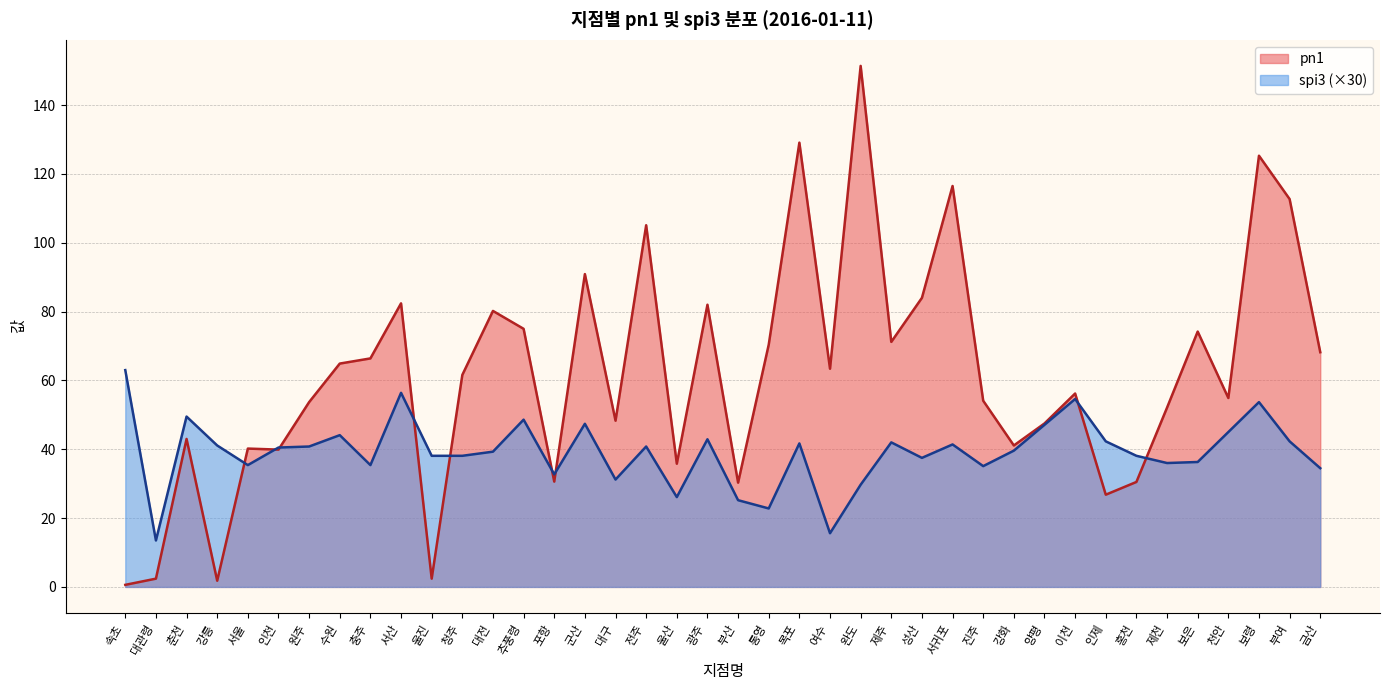

What is the label of the 36th point from the right?

서울